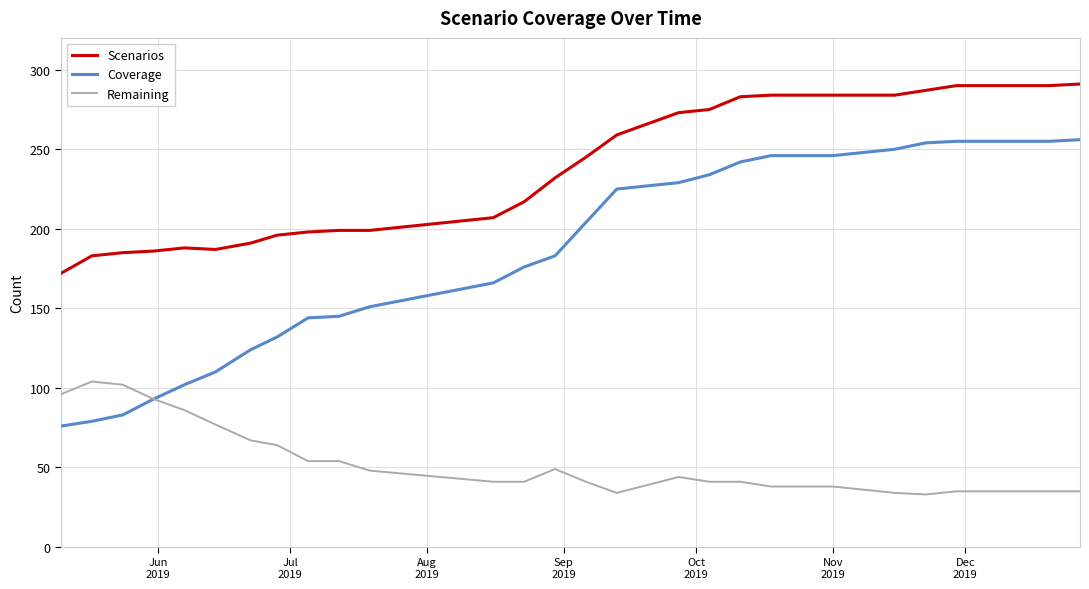

True or false: Remaining and Scenarios intersect in this chart.

False